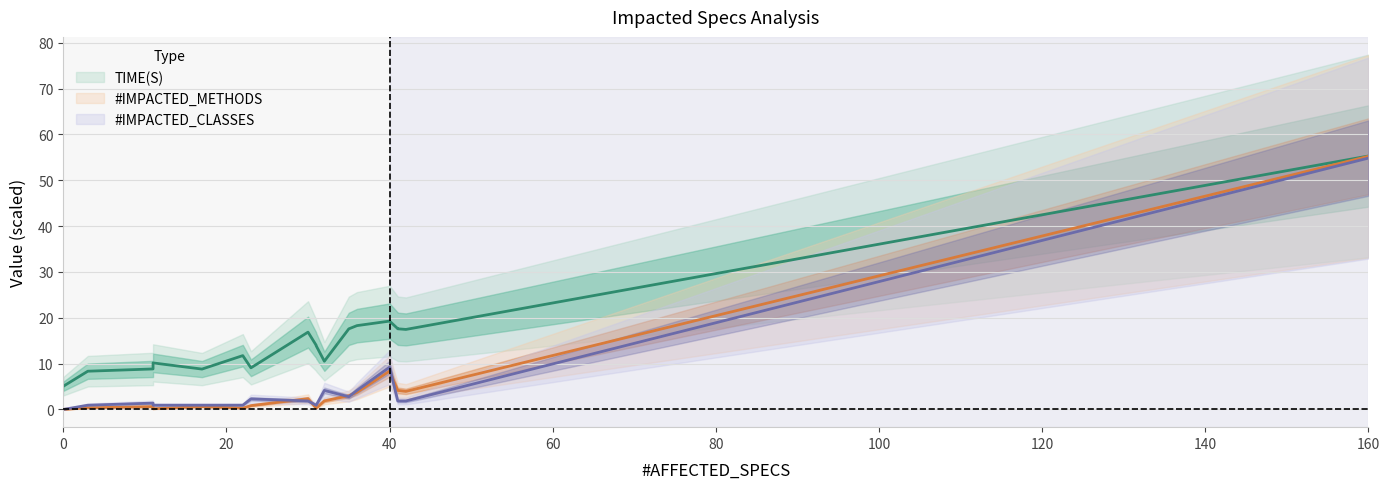

How many data points does each series have?

18